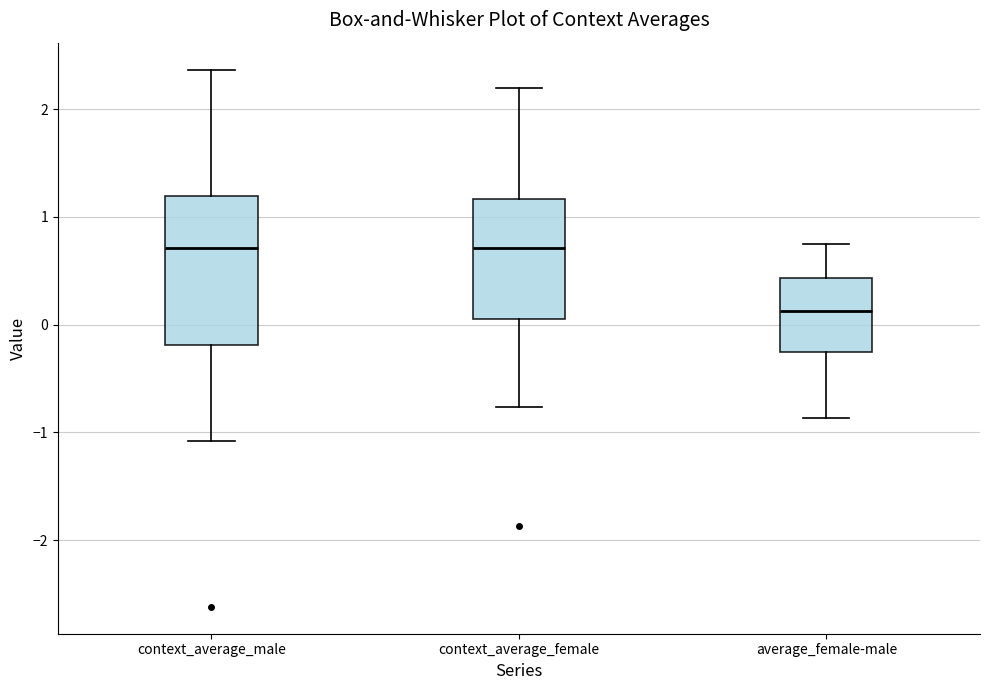

Reading left to right, read every box against the y-axis: the position of its median line, the range the box covers, and the ends of its whiskers. The values are not printed on the chart, so give them approximately, as read against the axis.

context_average_male: median 0.7, box -0.2 to 1.2, whiskers -1.1 to 2.4
context_average_female: median 0.7, box 0.0 to 1.2, whiskers -0.8 to 2.2
average_female-male: median 0.1, box -0.3 to 0.4, whiskers -0.9 to 0.8